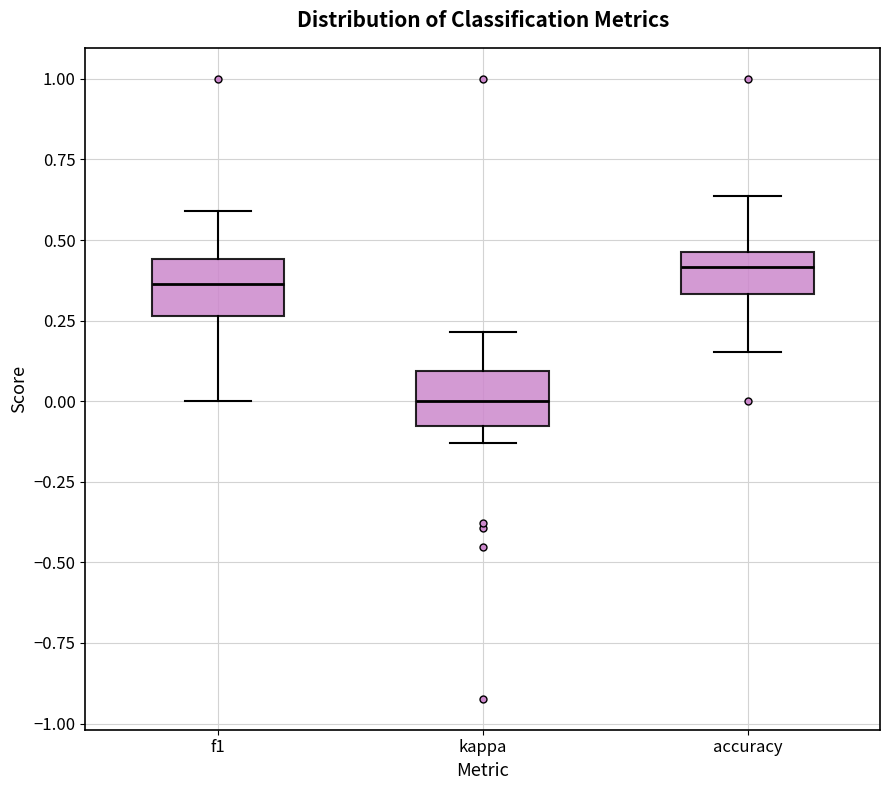

Reading left to right, transcribe this box plot: for each box, give where its median line is, the range the box spans, and where its two whiskers end, as read against the y-axis. The values are not printed on the chart, so give them approximately, as read against the axis.

f1: median 0.35, box 0.25 to 0.45, whiskers 0.00 to 0.60
kappa: median 0.00, box -0.10 to 0.10, whiskers -0.15 to 0.20
accuracy: median 0.40, box 0.35 to 0.45, whiskers 0.15 to 0.65